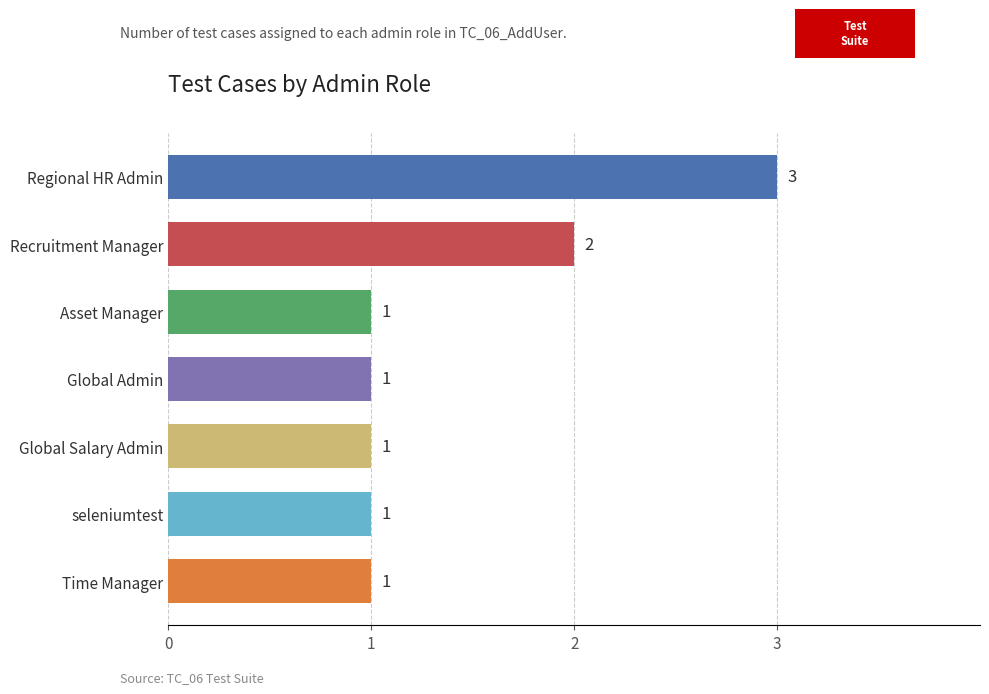

How many values are between 1 and 2?

6